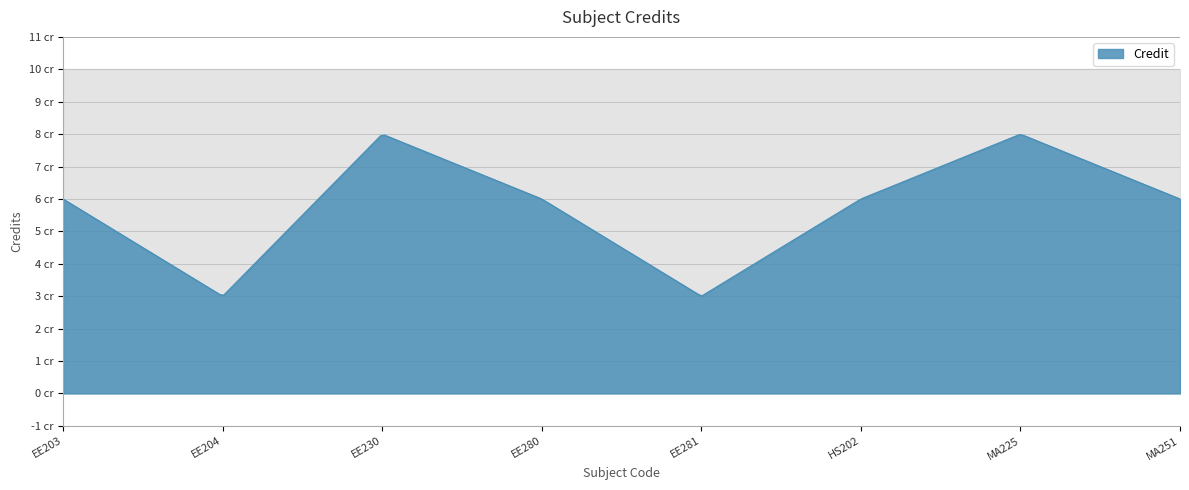

List the labels in order of value, largest first.

EE230, MA225, EE203, EE280, HS202, MA251, EE204, EE281